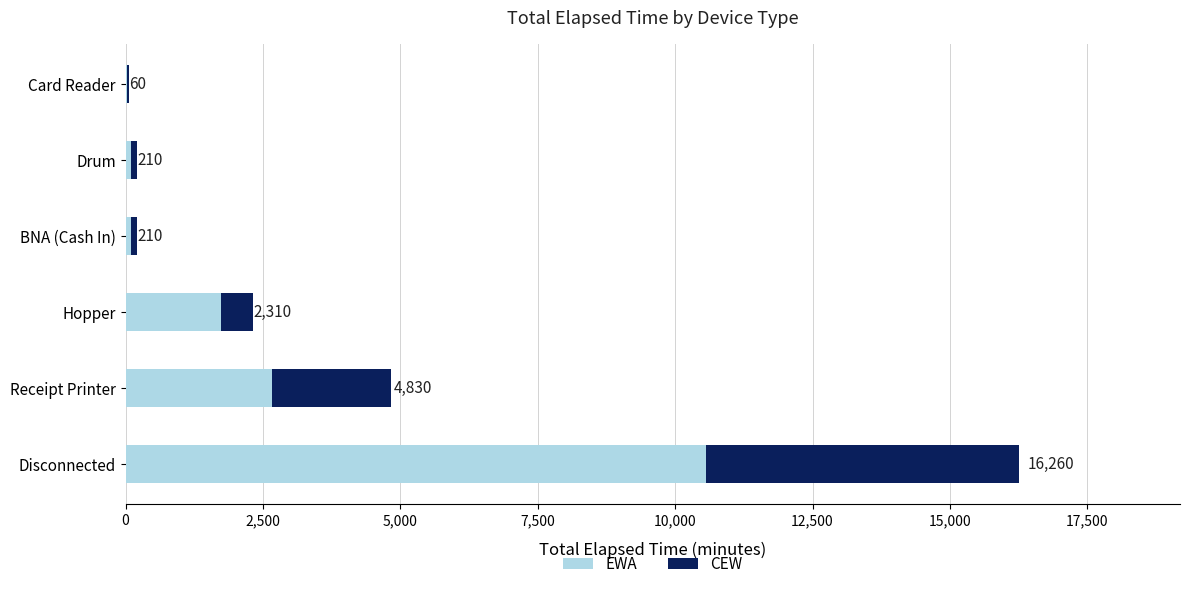

What are all the series names shown in the legend?

EWA, CEW